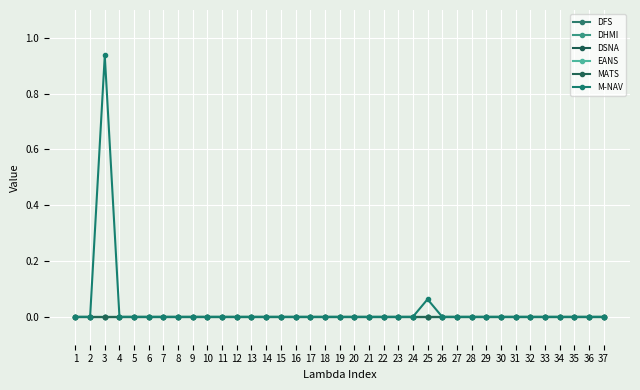

Is the value of DHMI at 37 greater than the value of DFS at 8?

No